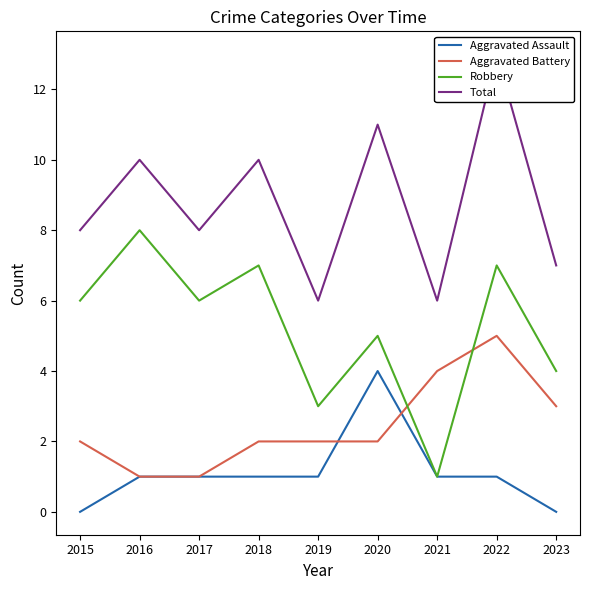

How many Total values are between 7 and 10?

5